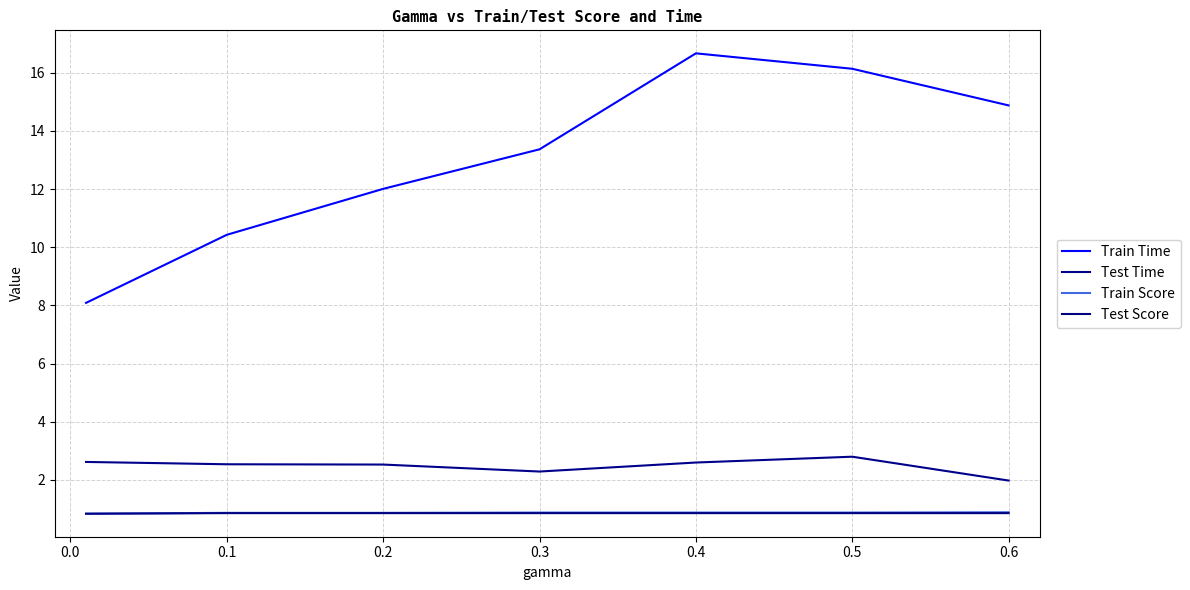

How many lines are shown in the chart?

4